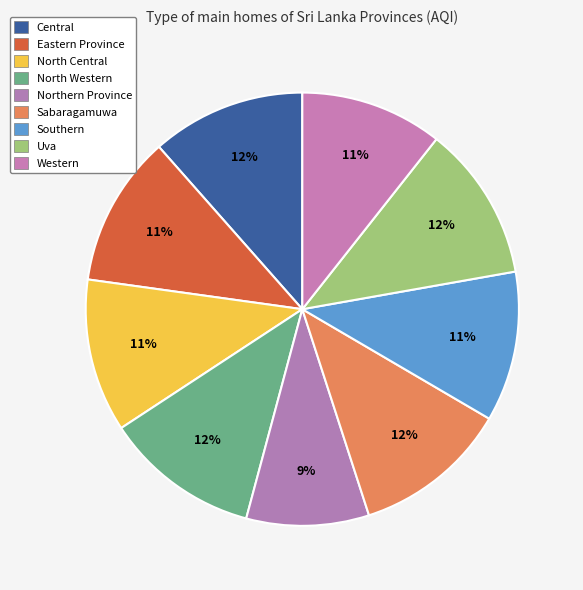

Approximately how many times larger is the value at Southern compared to North Central?

1.0